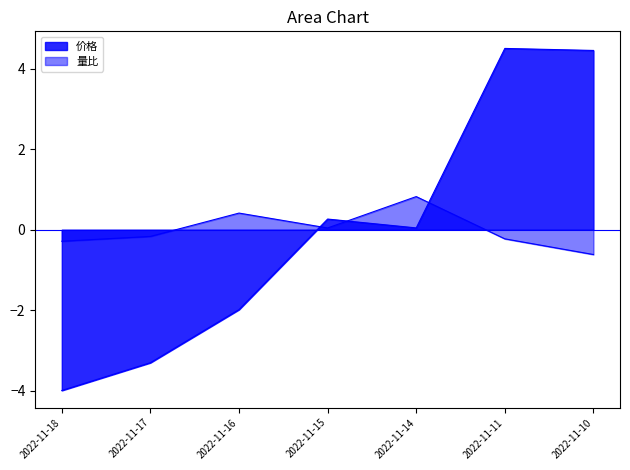

What is the difference between the 量比 values at 2022-11-10 and 2022-11-17?

0.4